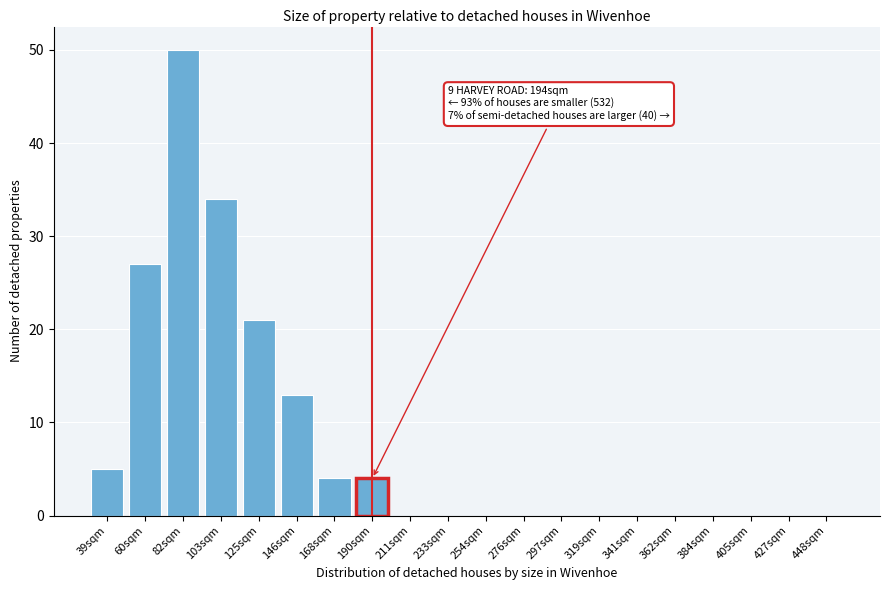

Reading left to right, transcribe all the data shown in this chart.

39sqm=5	60sqm=27	82sqm=50	103sqm=34	125sqm=21	146sqm=13	168sqm=4	190sqm=4	211sqm=0	233sqm=0	254sqm=0	276sqm=0	297sqm=0	319sqm=0	341sqm=0	362sqm=0	384sqm=0	405sqm=0	427sqm=0	448sqm=0